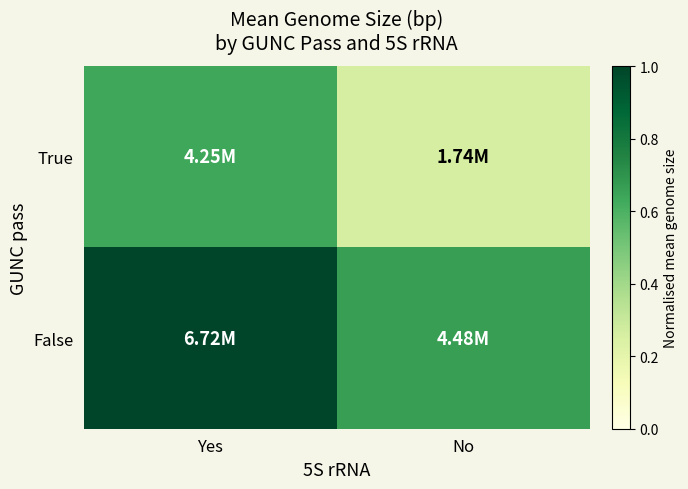

At how many categories does at least one series exceed 0?

2